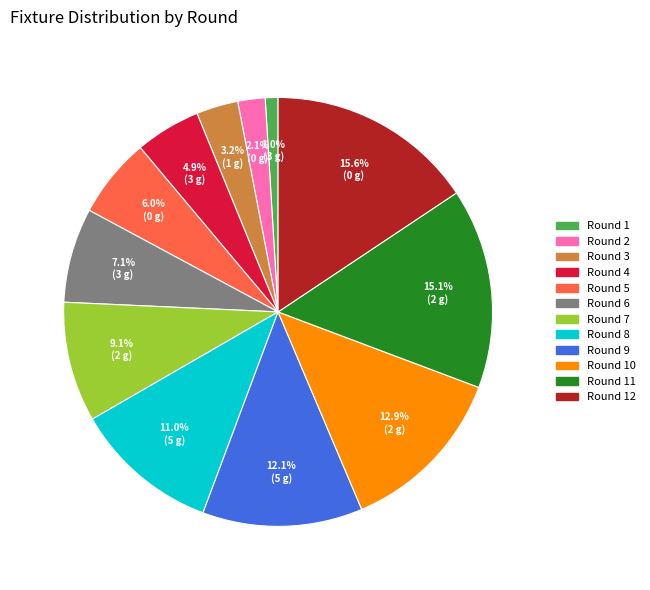

Does any single category account for the majority?

No